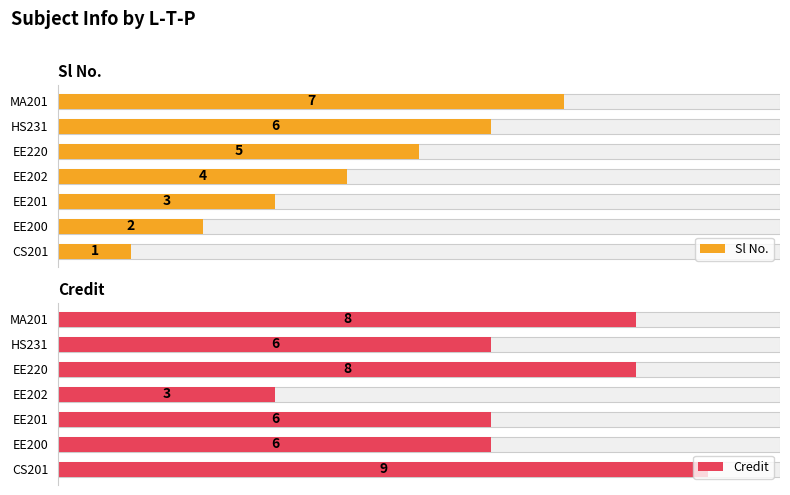

List the series in order of their peak value, lowest first.

Sl No., Credit